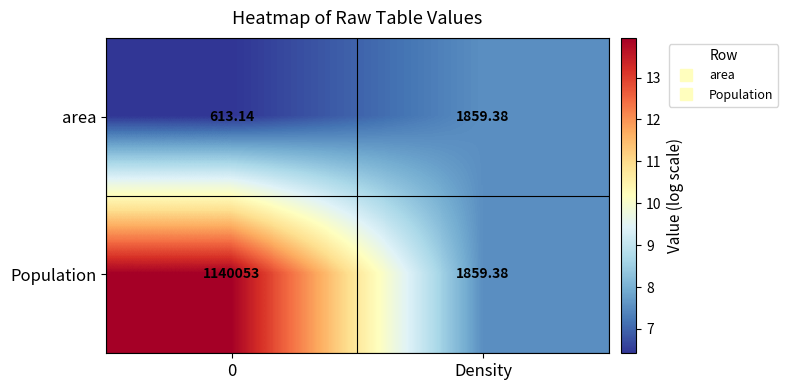

List the series in order of their peak value, highest first.

Population, area